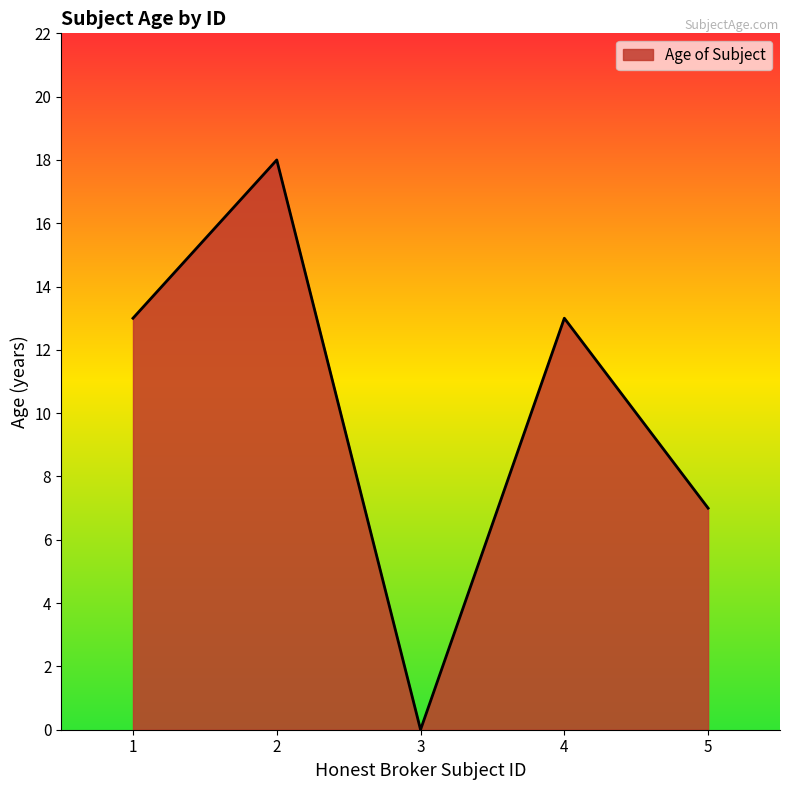

What is the change in value from 3 to 4?

+13